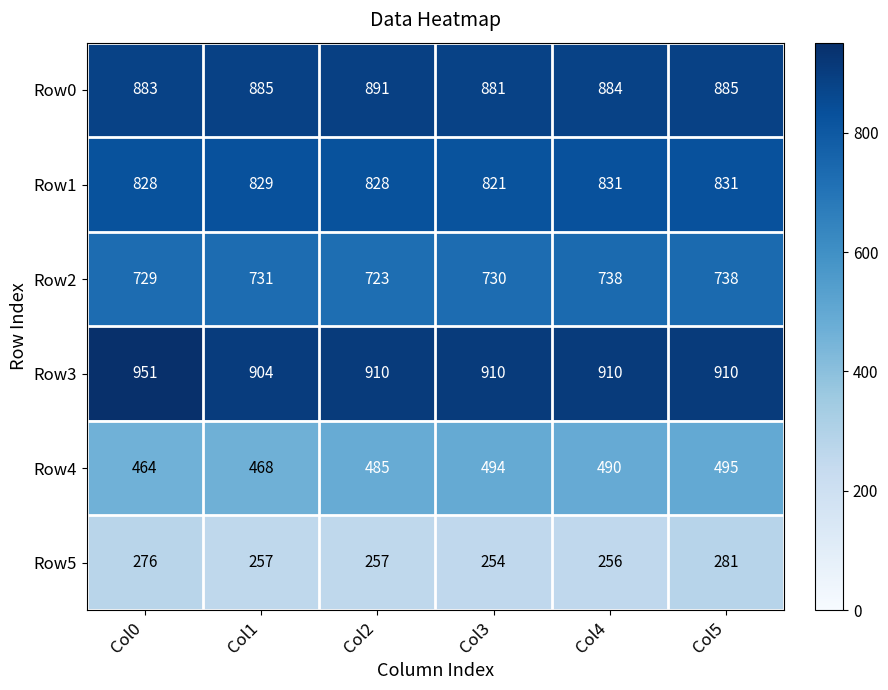

Is it true that Row3 equals 1398 at Col1?

False